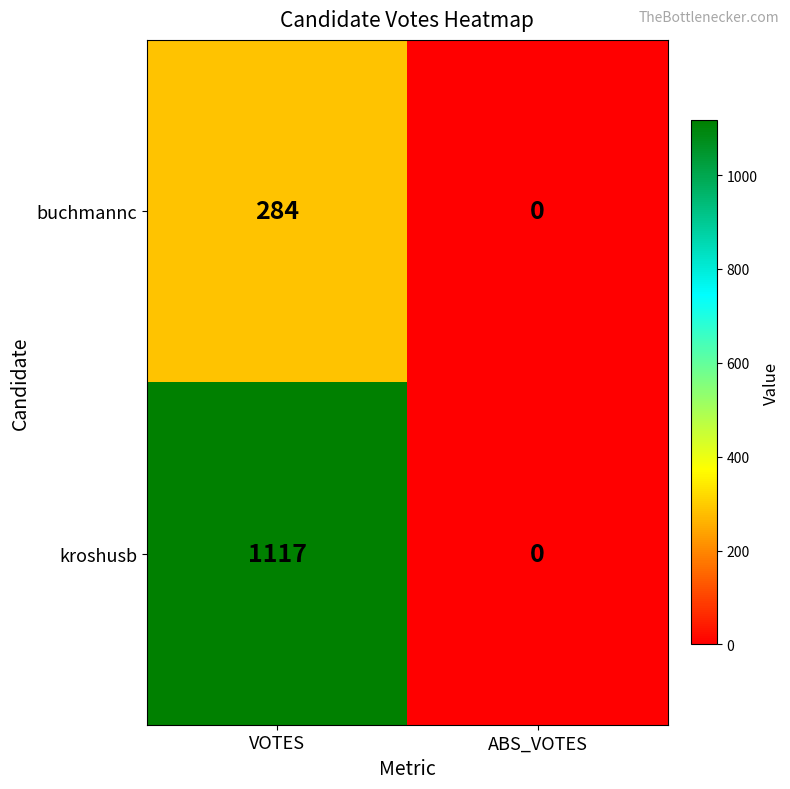

What is the maximum value shown in the chart?

1117